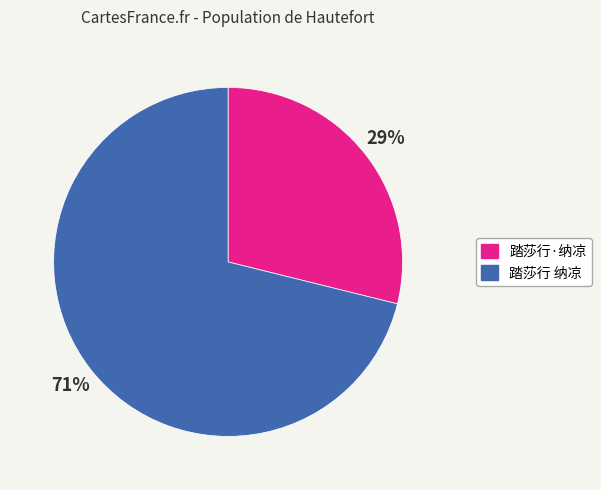

Which category has the biggest portion of the pie?

踏莎行 纳凉